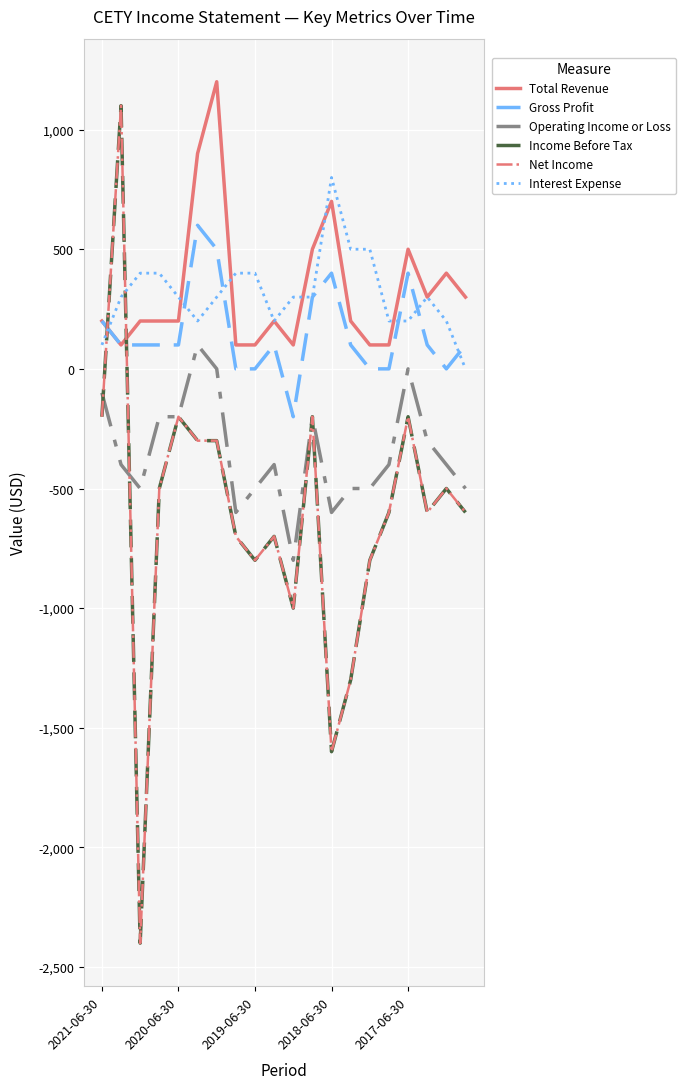

Which series has the largest total across all categories?

Total Revenue